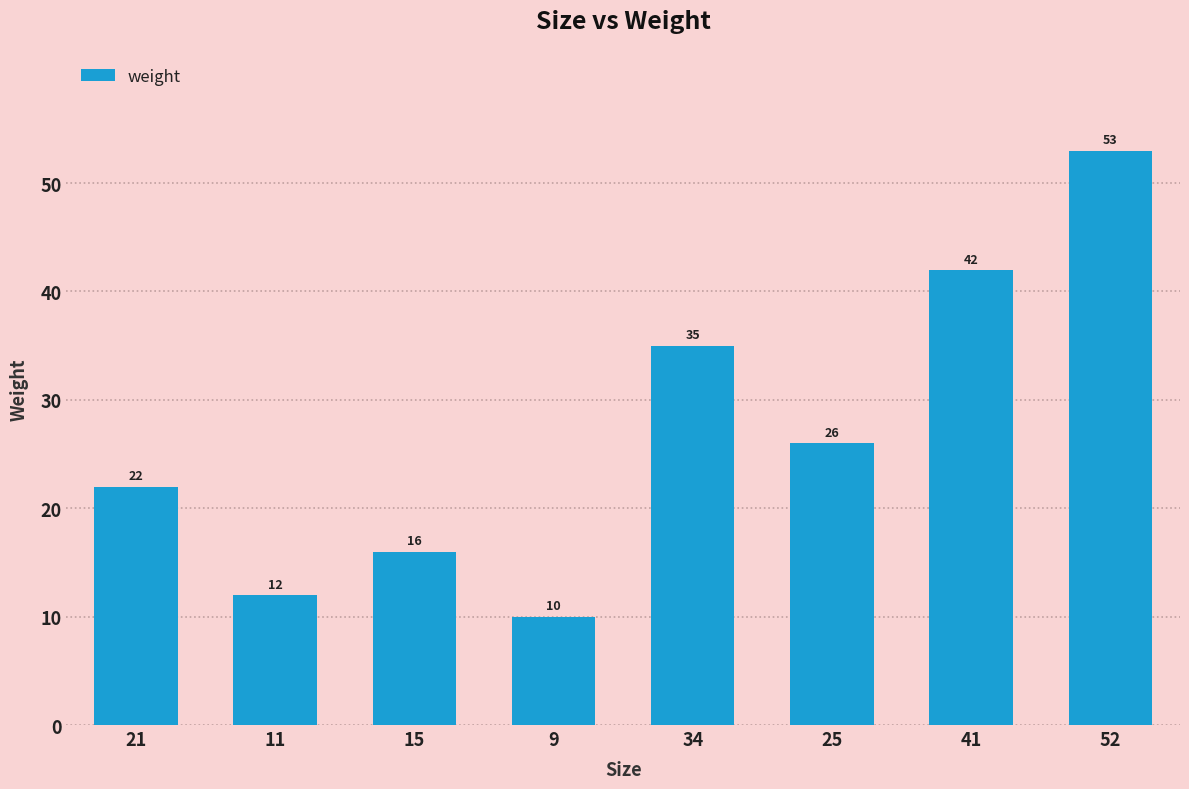

List the labels in order of value, largest first.

52, 41, 34, 25, 21, 15, 11, 9